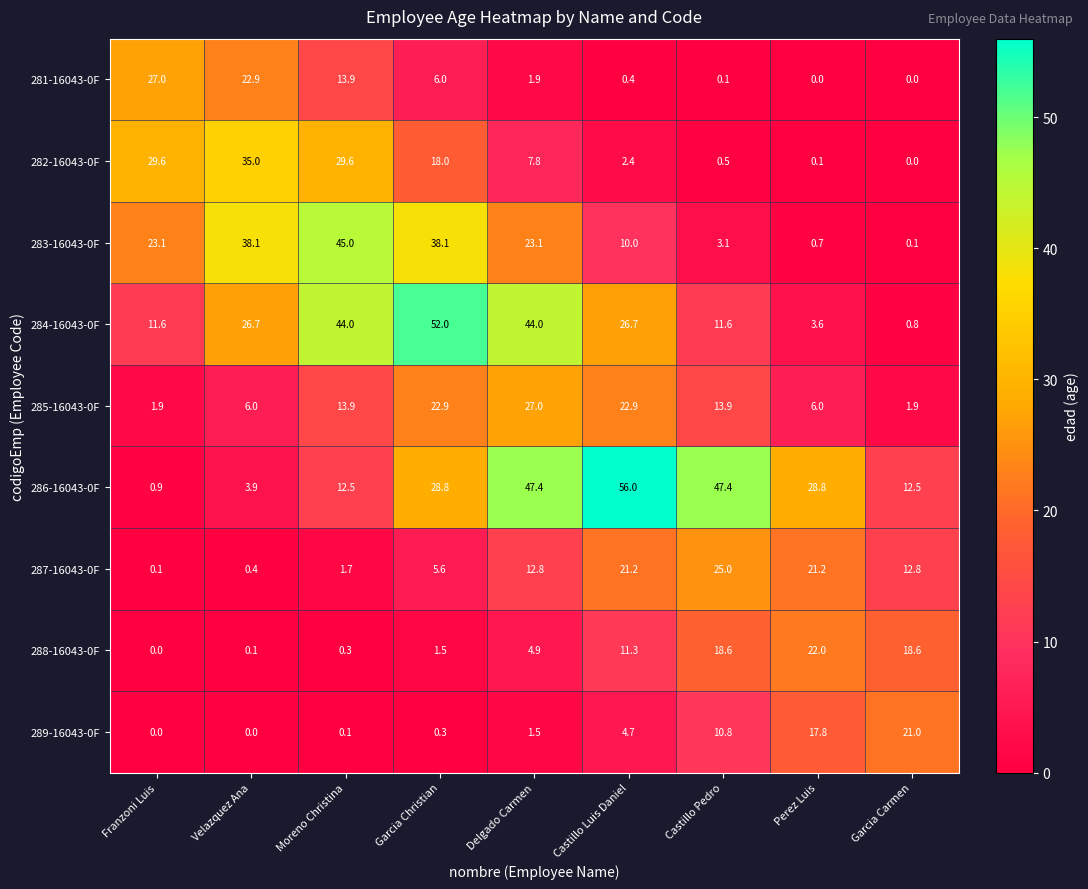

At which category is the sum across all series the highest?

Garcia Christian